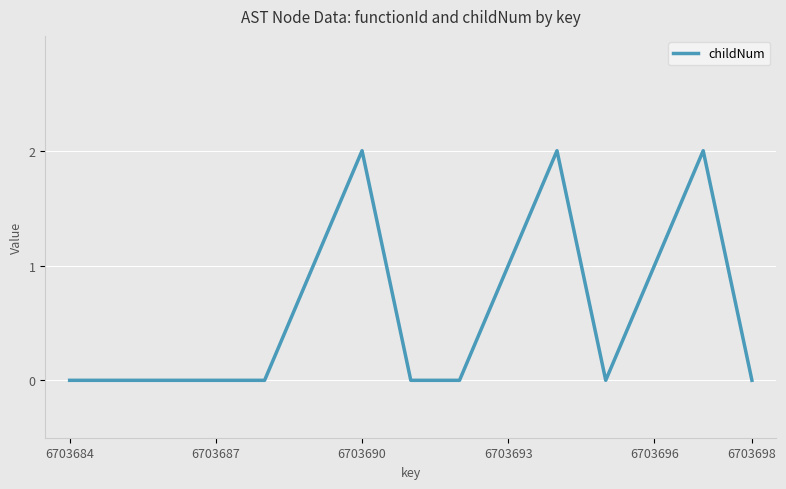

Is this an area chart (filled region under the line)?

No